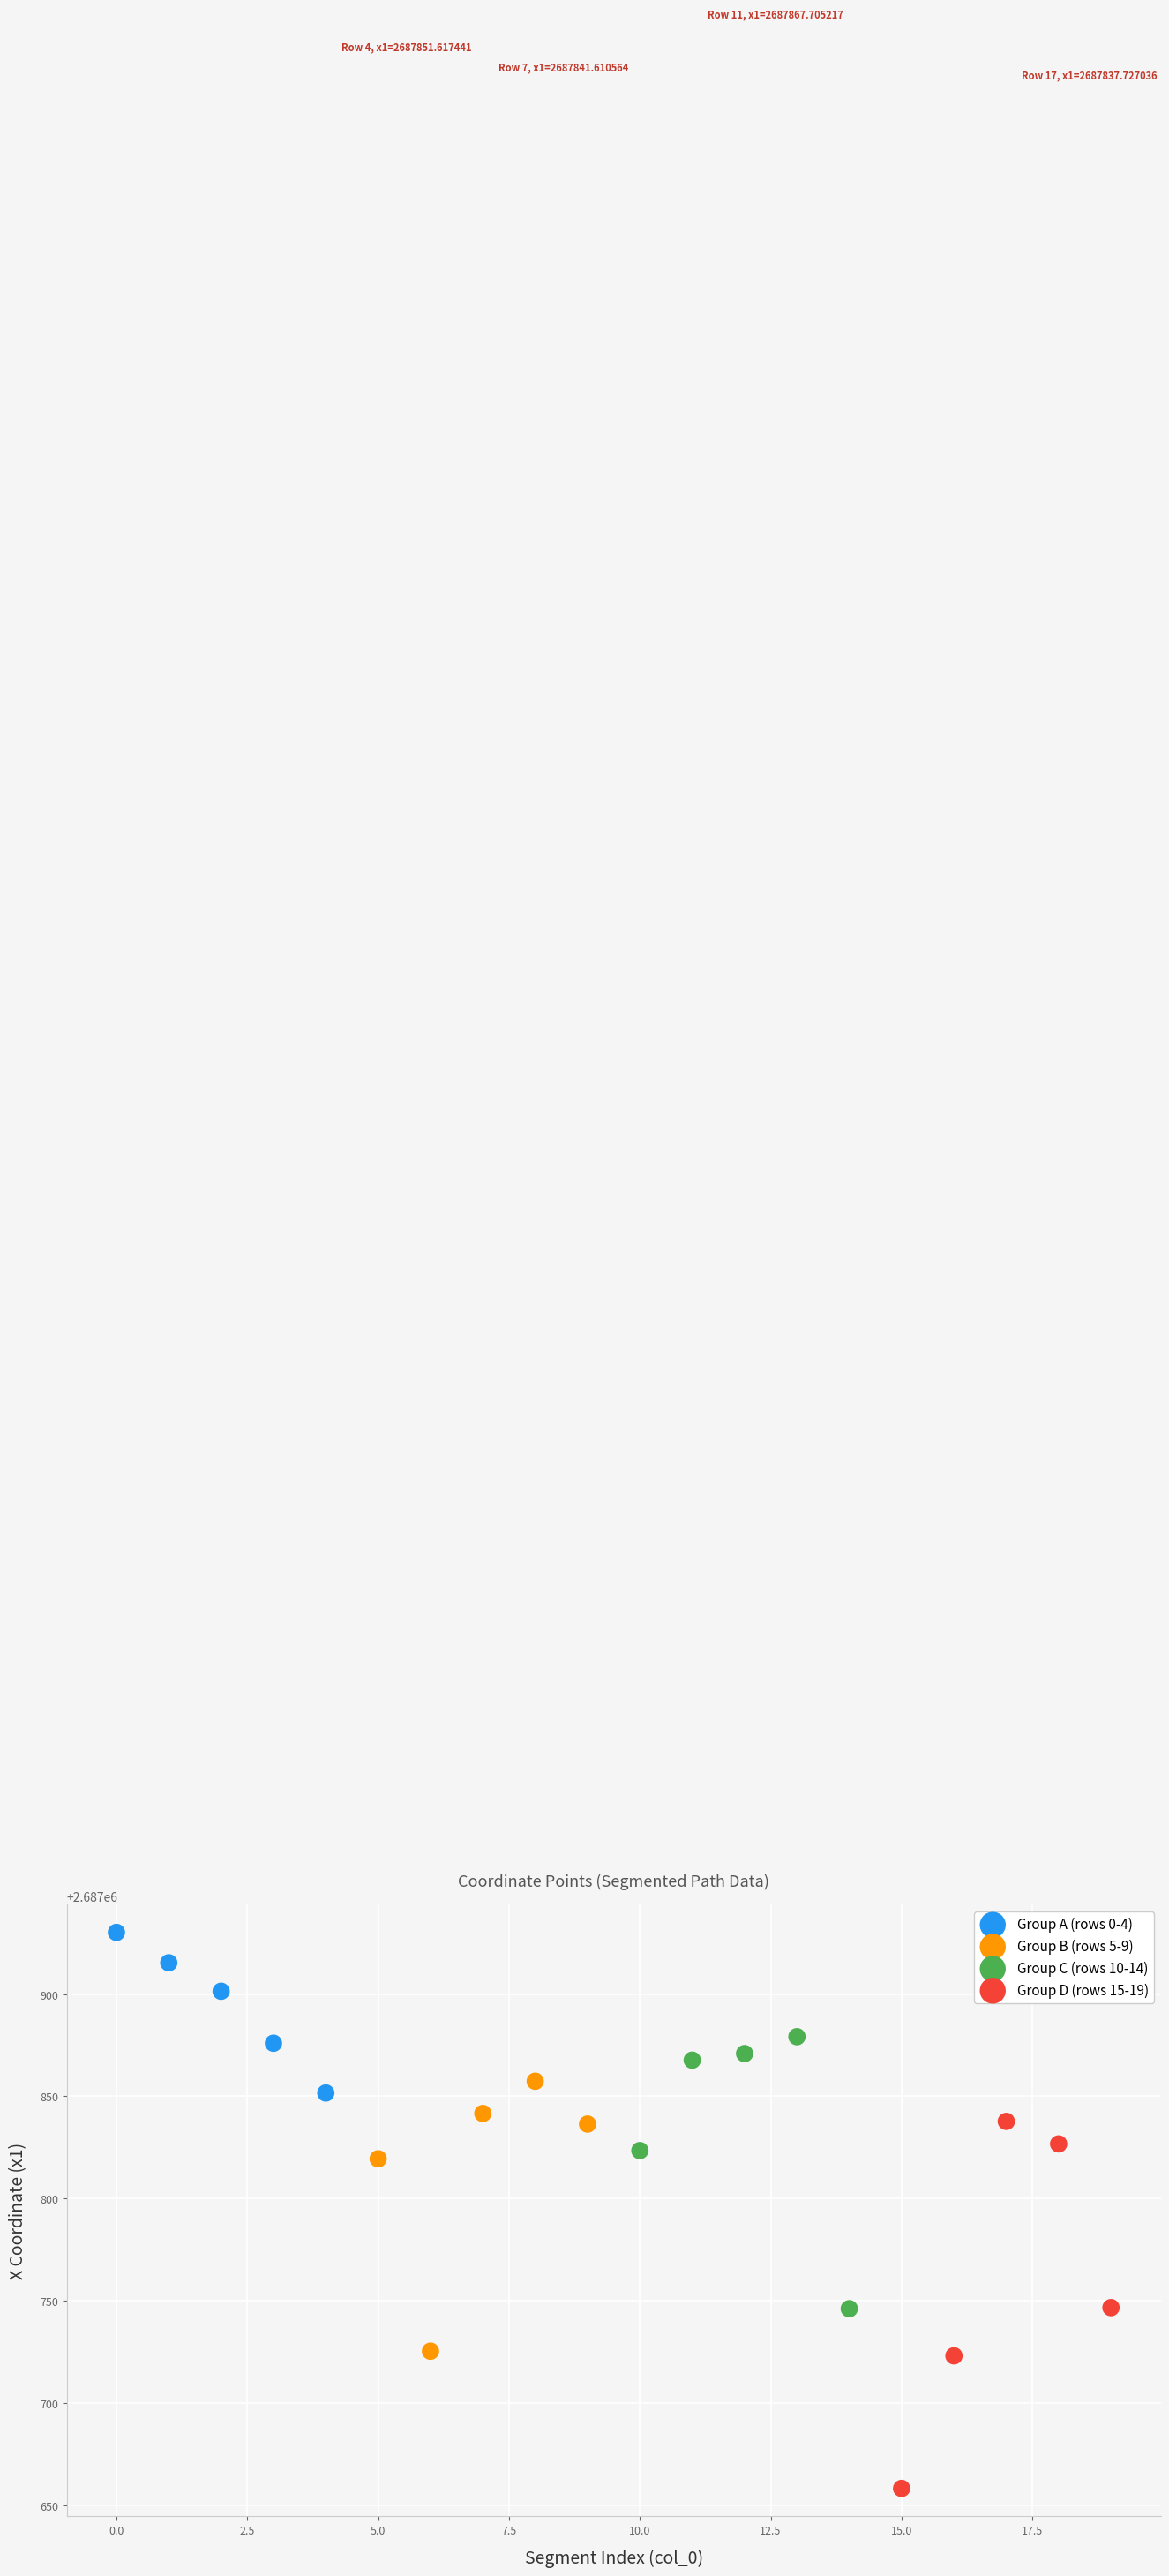

What are all the series names shown in the legend?

Group A (rows 0-4), Group B (rows 5-9), Group C (rows 10-14), Group D (rows 15-19)